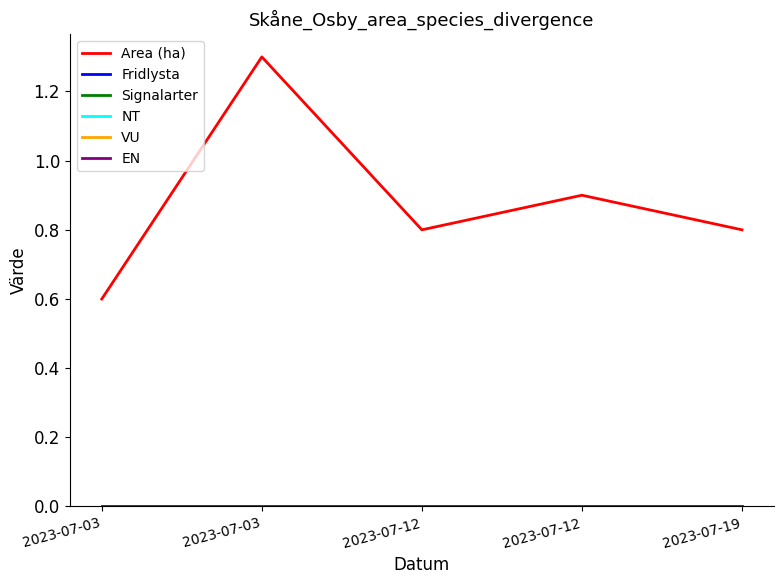

Does the chart have visible grid lines?

No